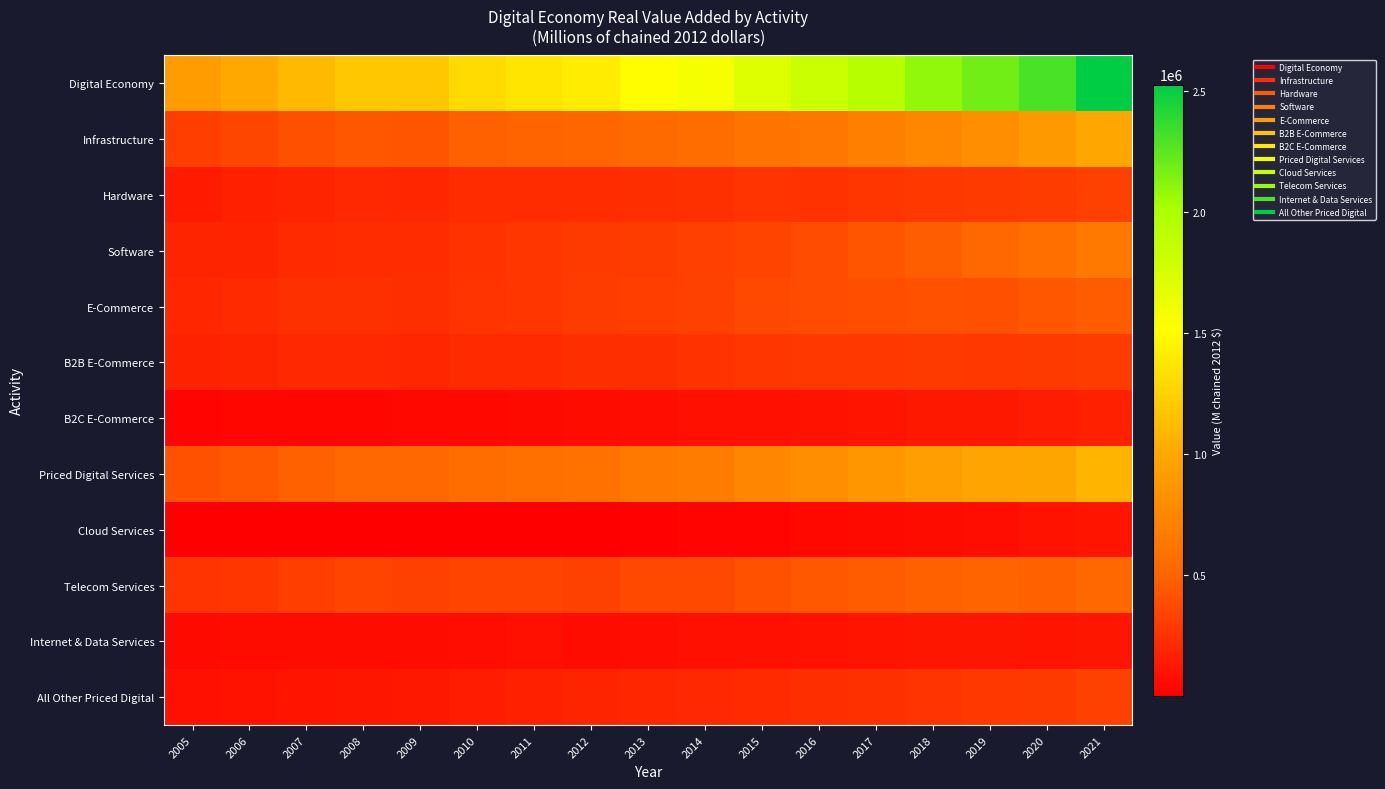

Rank the series by their maximum value, from lowest to highest.

Cloud Services, Internet & Data Services, B2C E-Commerce, B2B E-Commerce, All Other Priced Digital, Hardware, E-Commerce, Telecom Services, Software, Infrastructure, Priced Digital Services, Digital Economy